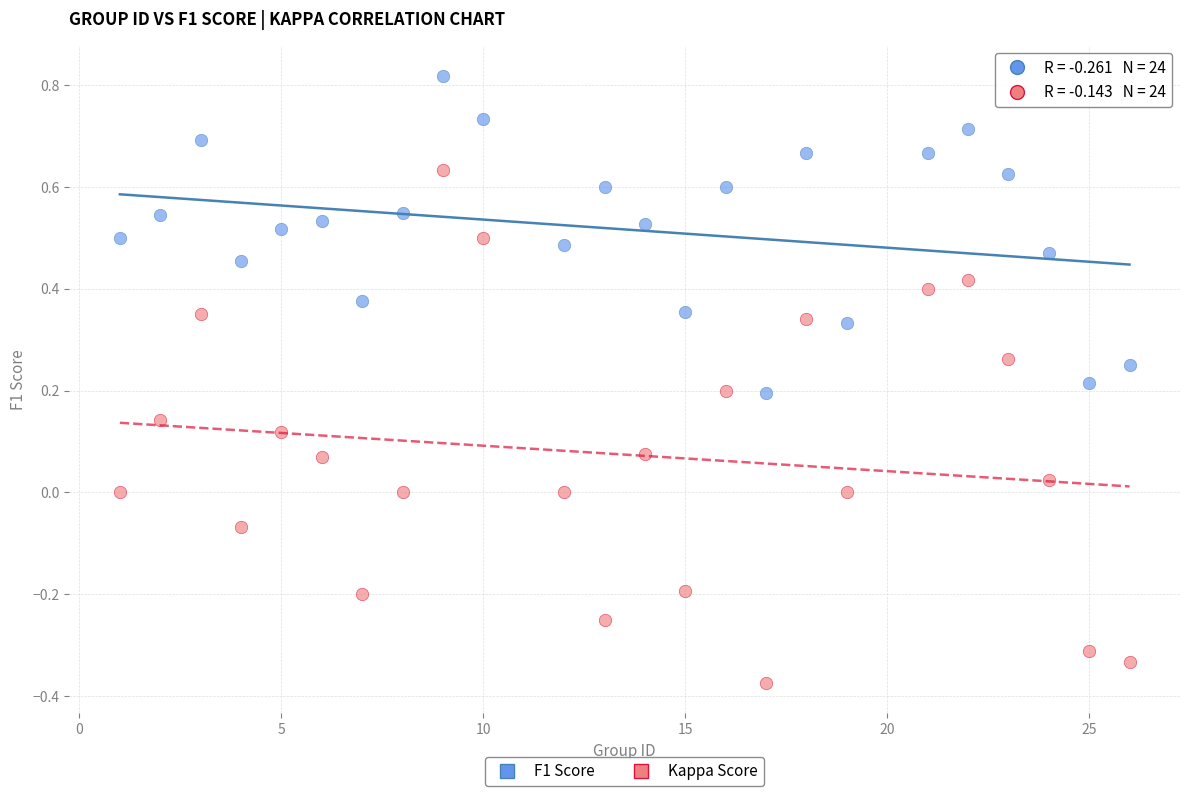

Which series reaches the maximum Y coordinate?

F1 Score